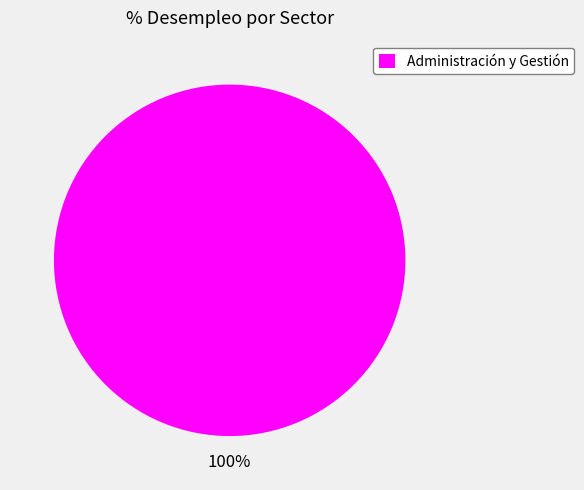

True or false: Administración y Gestión accounts for 92% of the total.

False